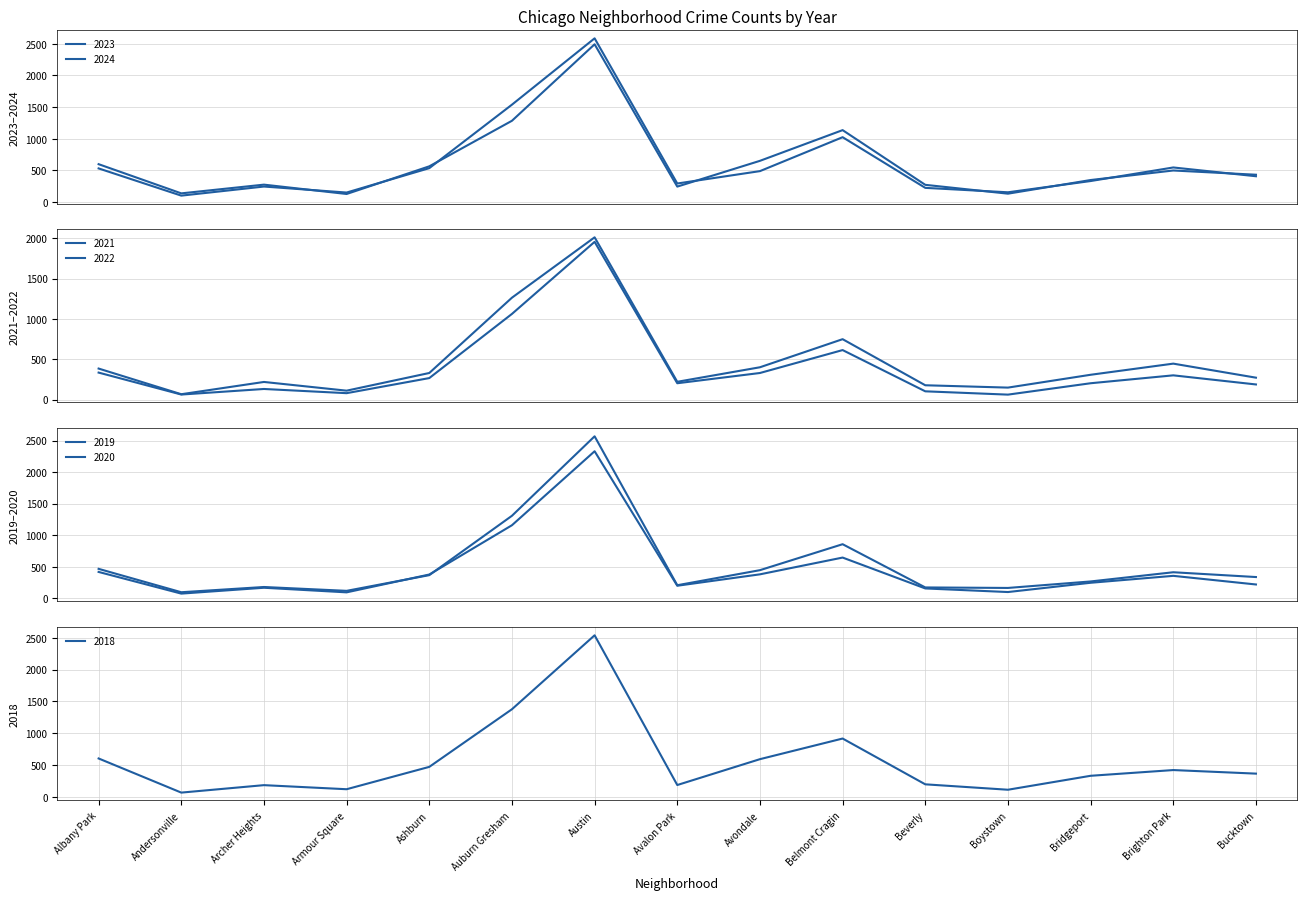

What is the sum of the 2018 values at Austin and Armour Square?

2661